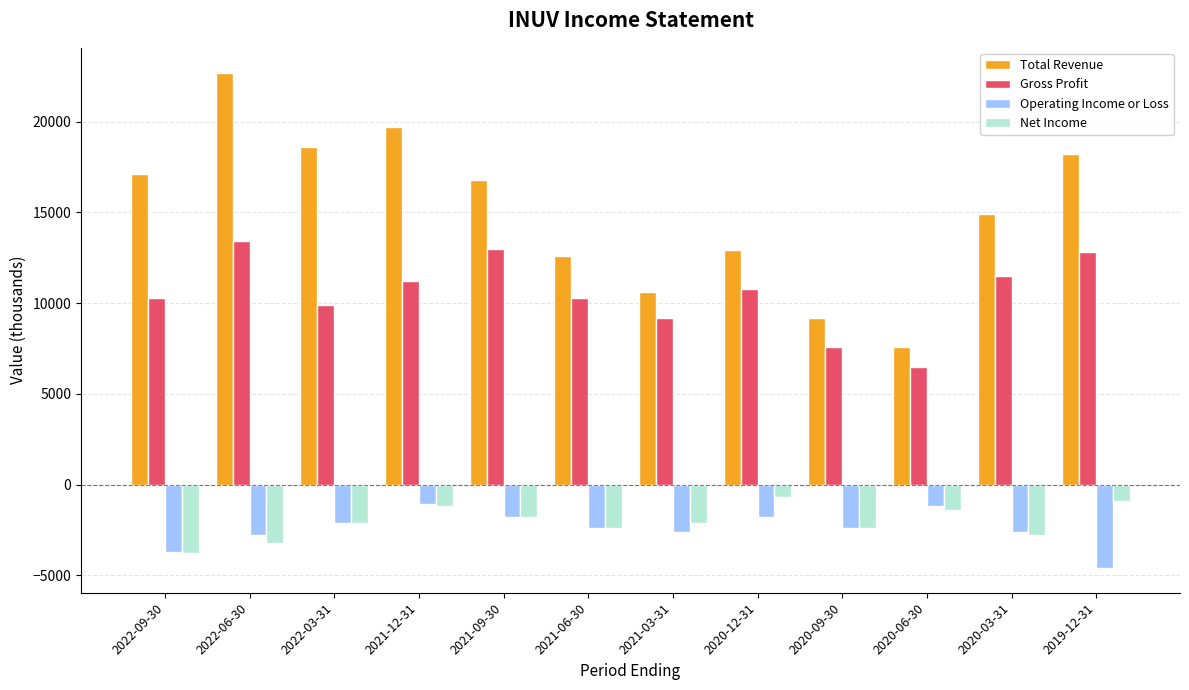

How many data points in Net Income are above -2100?

5